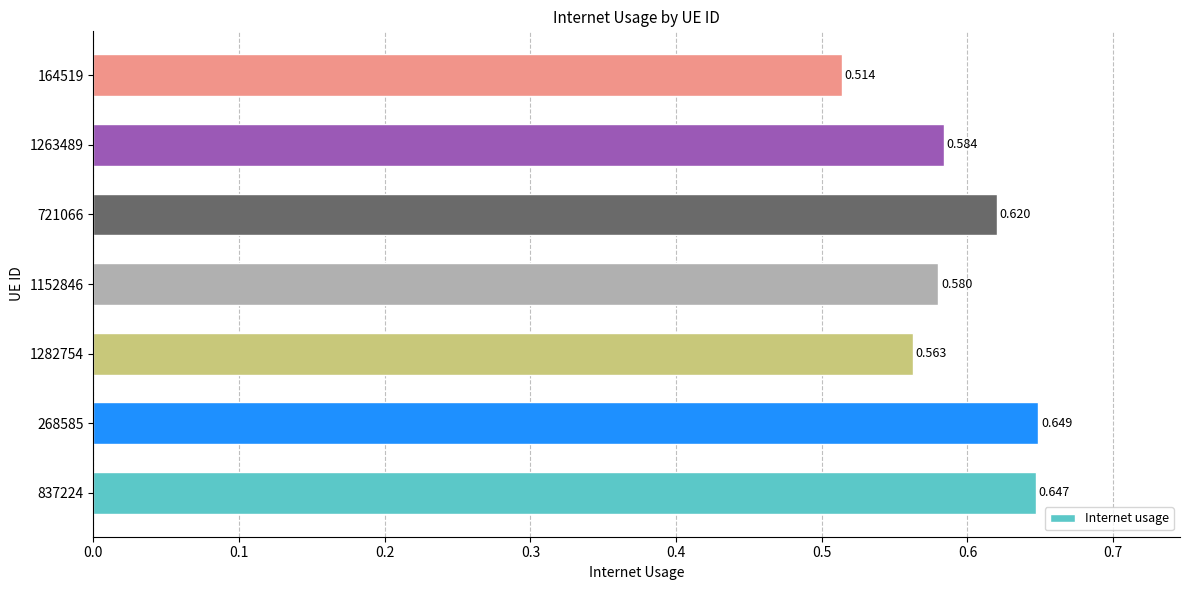

What is the maximum value shown in the chart?

0.6